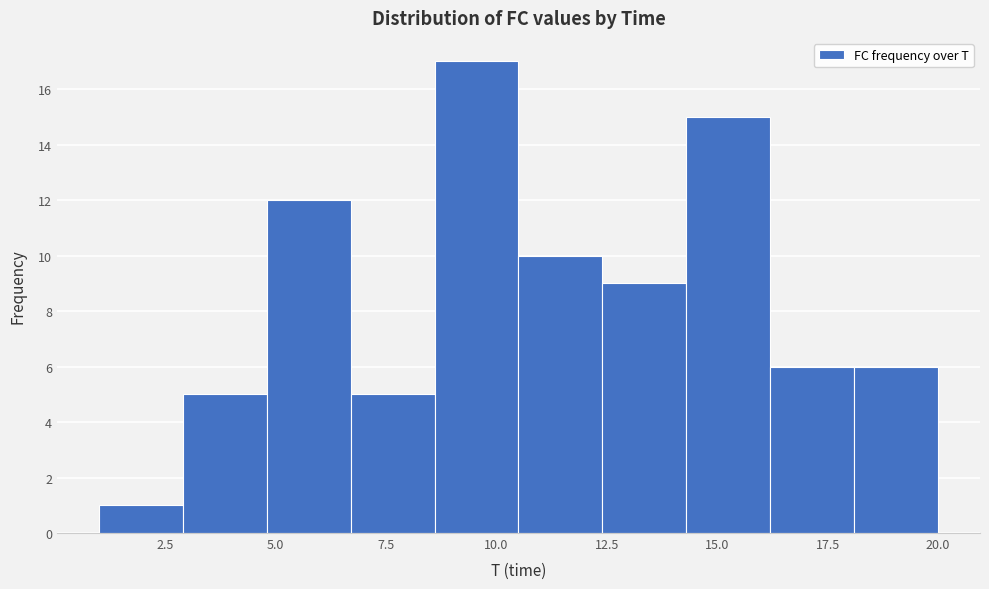

Read against the x-axis, roughly where is the centre of the tallest bar?

9.5